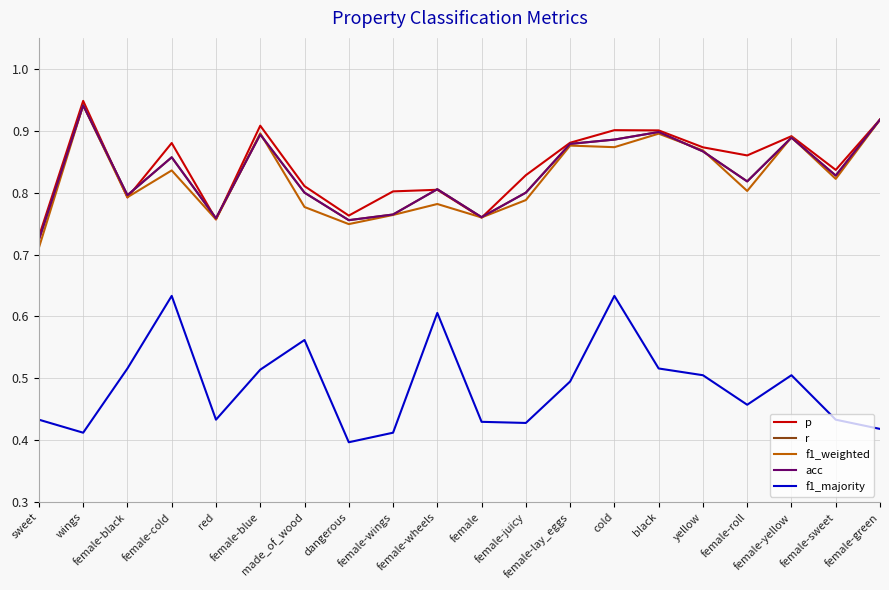

Which series has the widest spread of values?

f1_majority